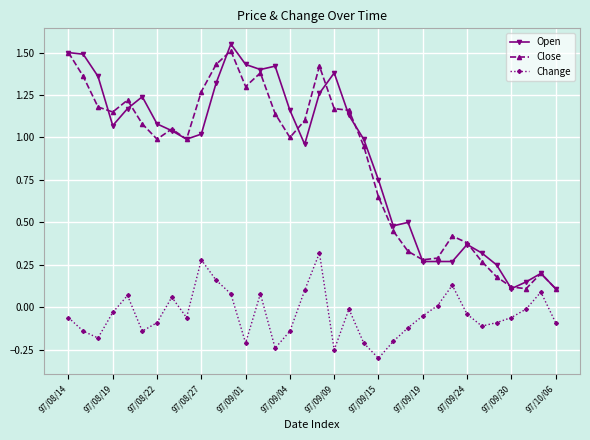

At how many categories does at least one series exceed 1?

19